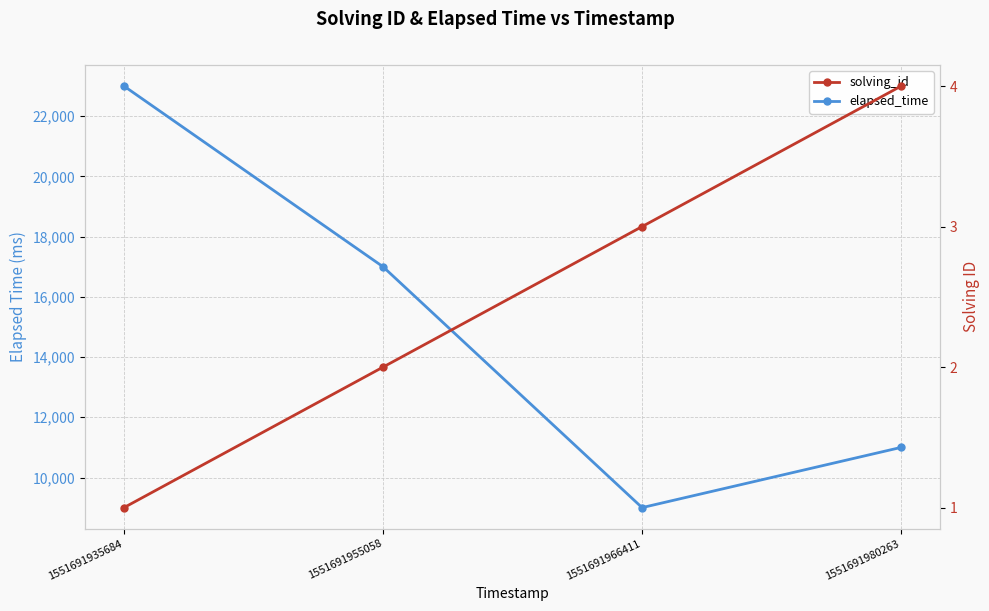

Which series changed the most between 1551691955058 and 1551691966411?

elapsed_time